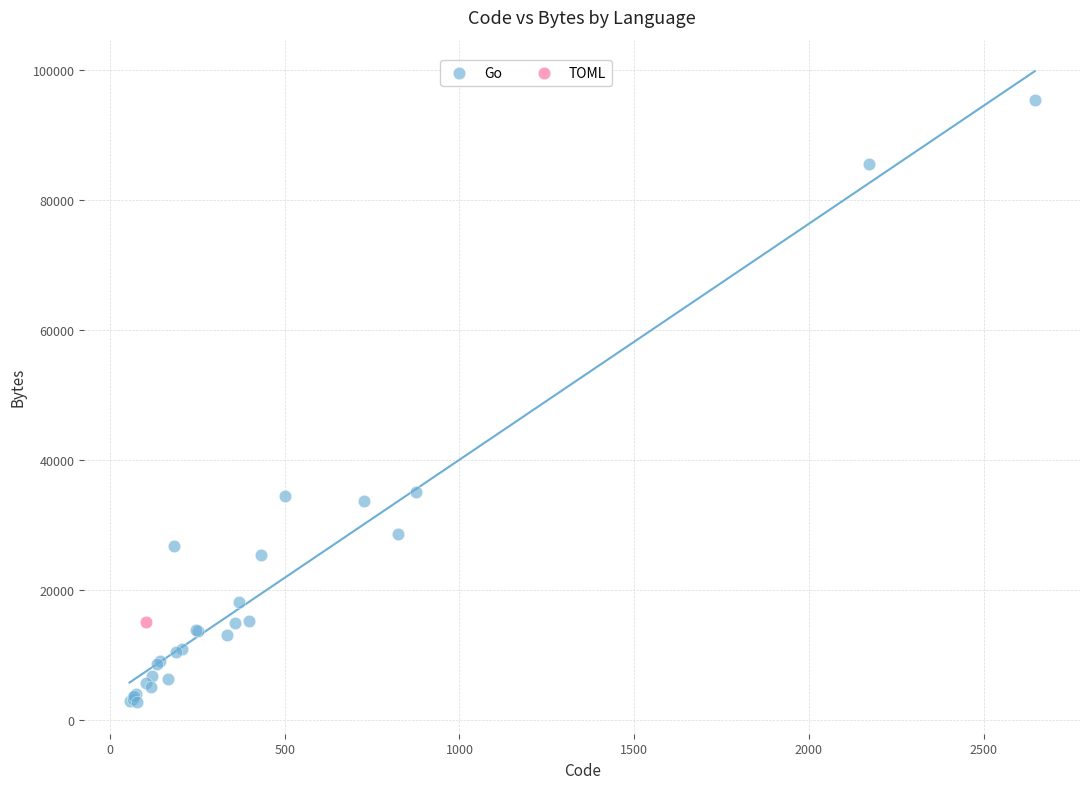

What are all the series names shown in the legend?

Go, TOML